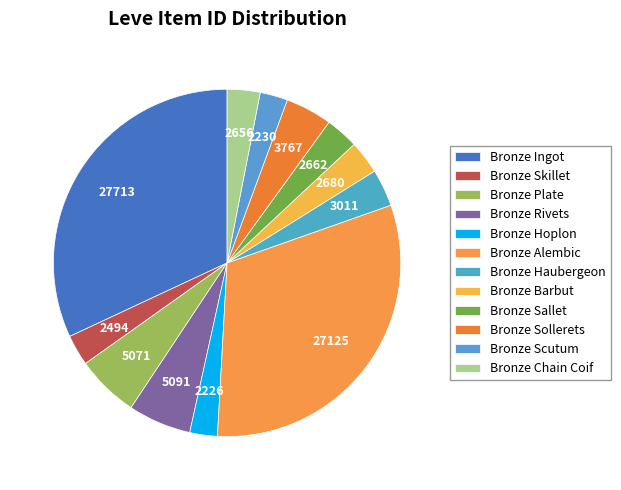

Is Bronze Hoplon the majority of the pie?

No